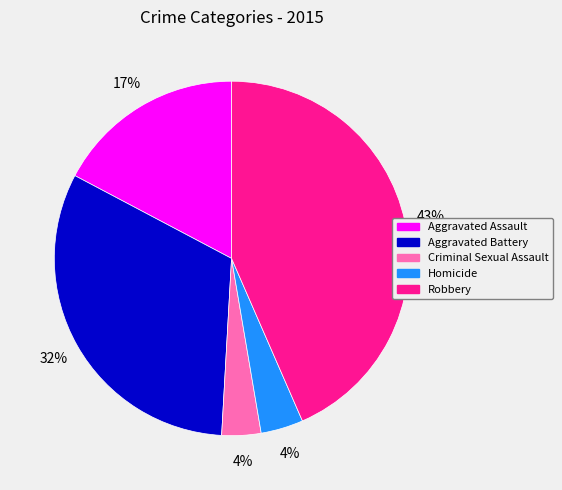

Which slice is the largest?

Robbery